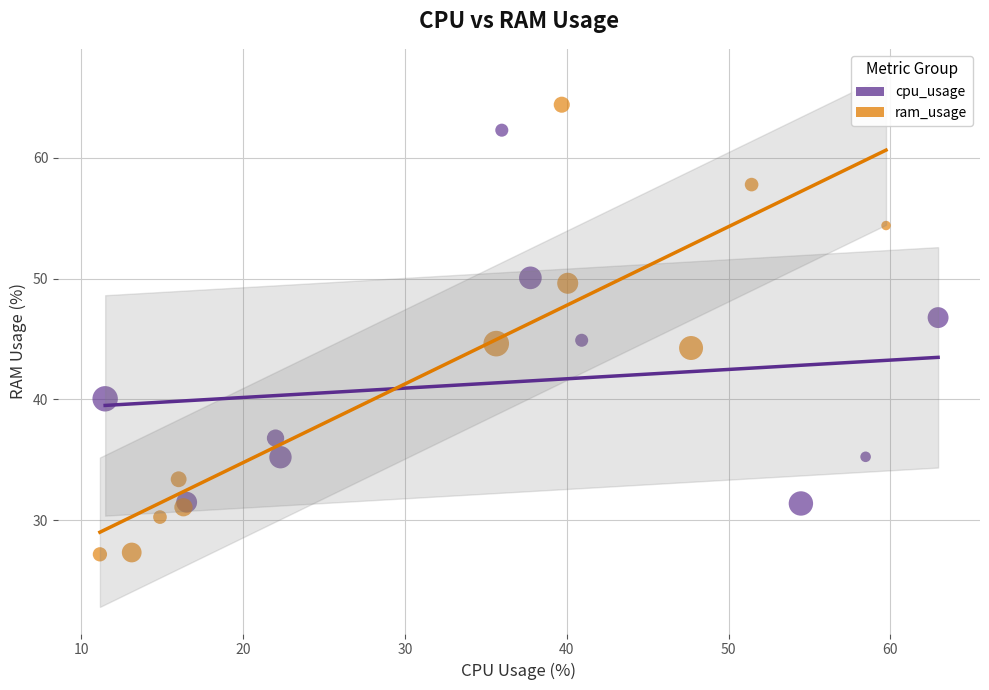

What are all the series names shown in the legend?

cpu_usage, ram_usage